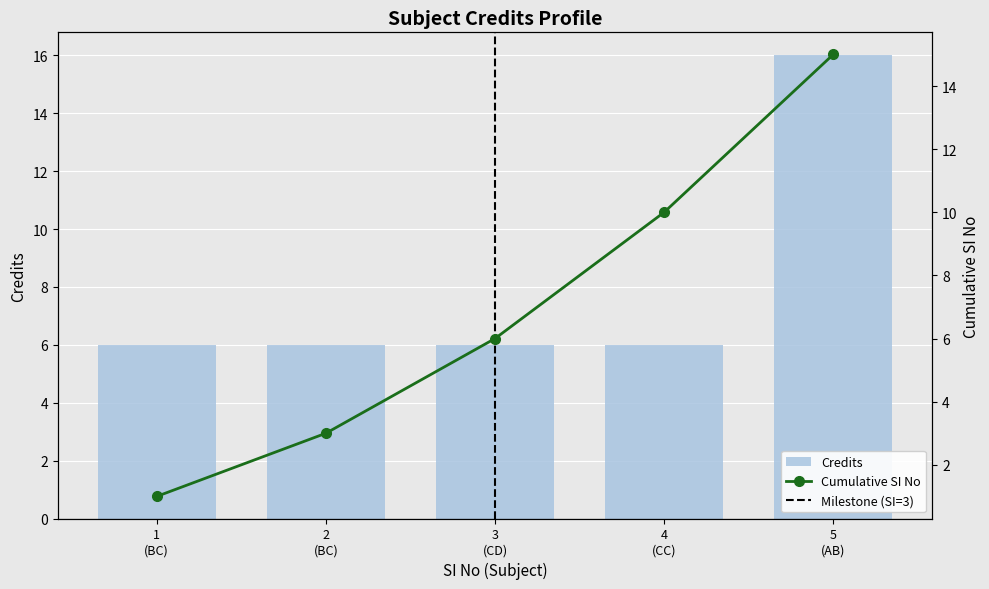

Rank the series by their maximum value, from highest to lowest.

Credits, Cumulative SI No